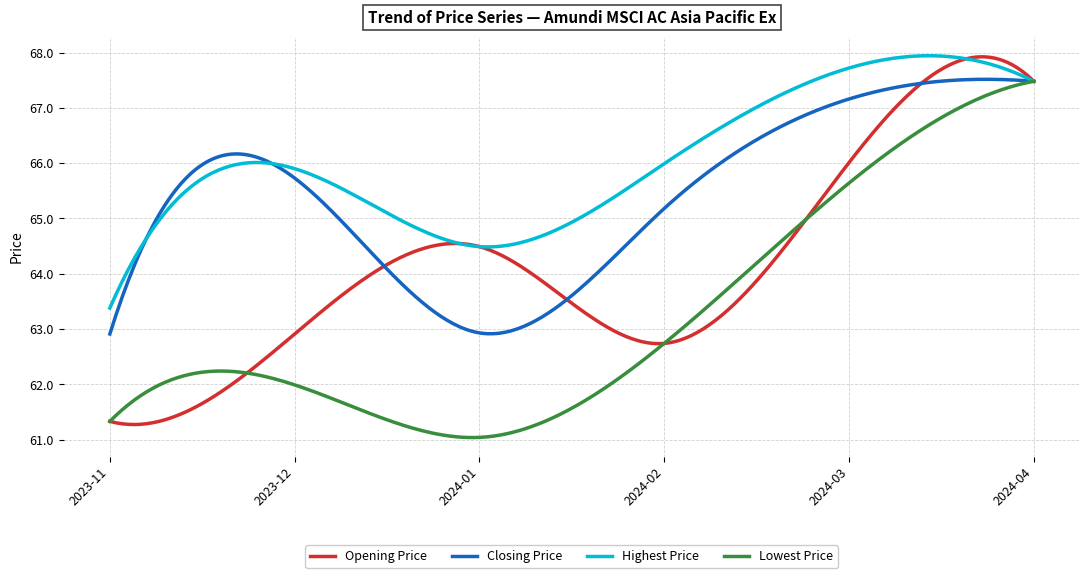

List the series in order of their overall mean, lowest first.

Lowest Price, Opening Price, Closing Price, Highest Price